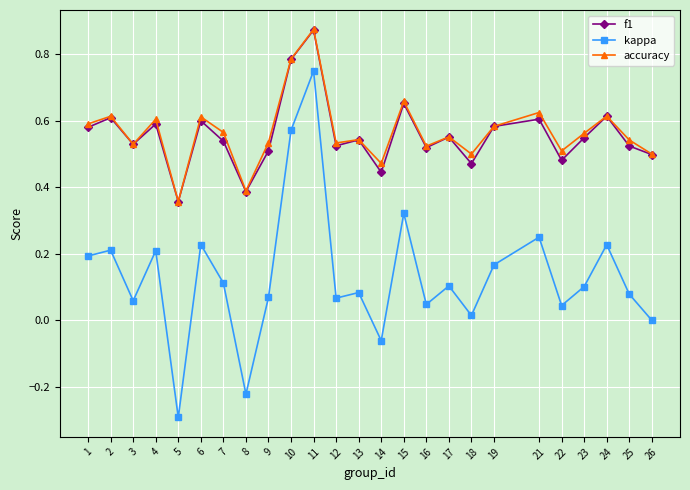

True or false: f1 has a value of 0.5 at 23.

True